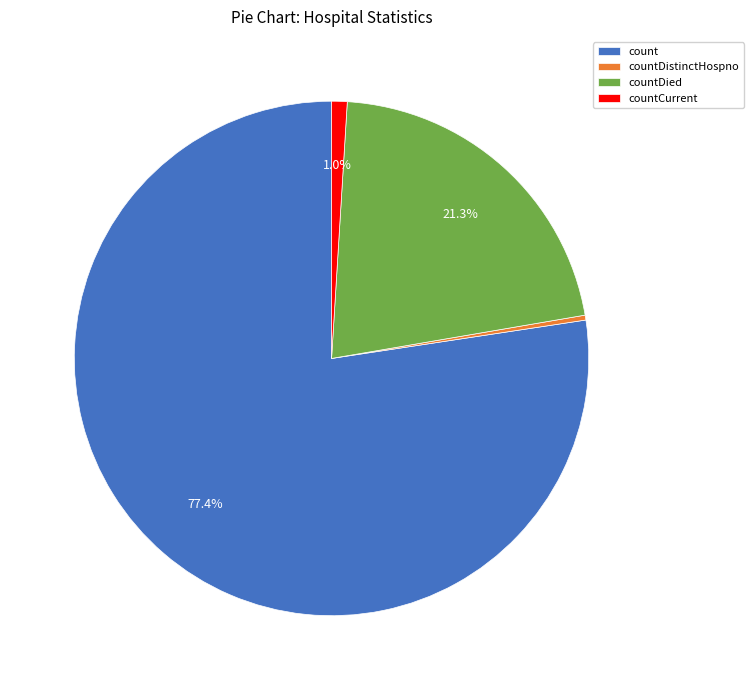

Do countDistinctHospno and count together represent more than half of the pie?

Yes